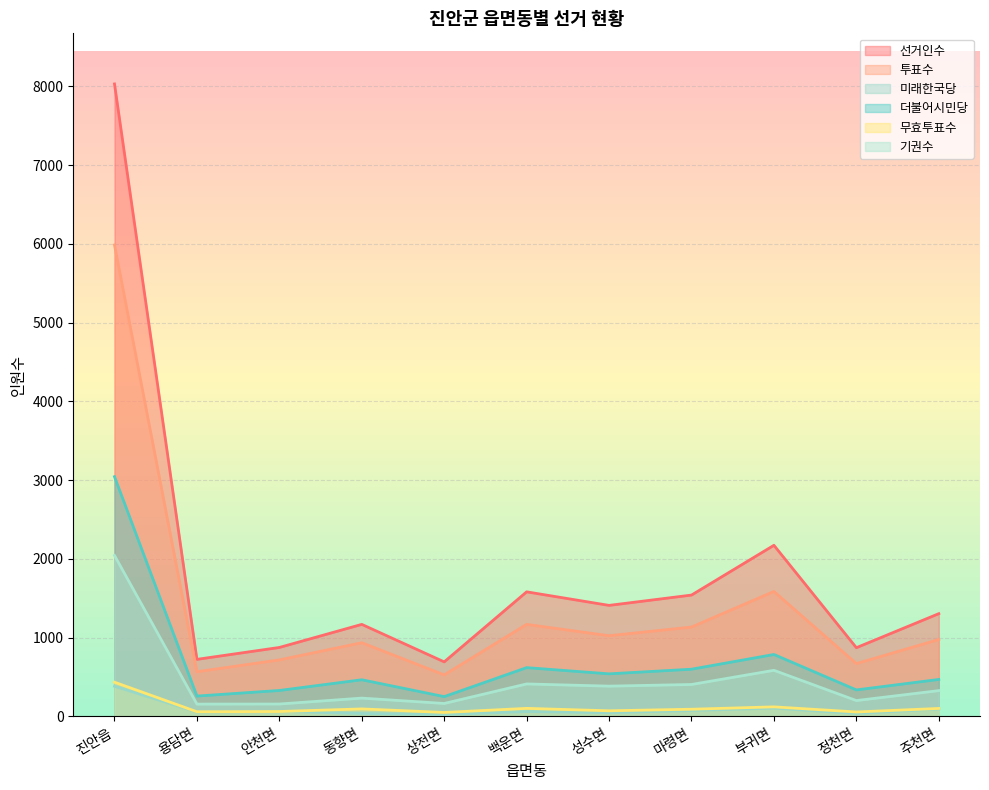

What is the lowest value of the 기권수 series?

157